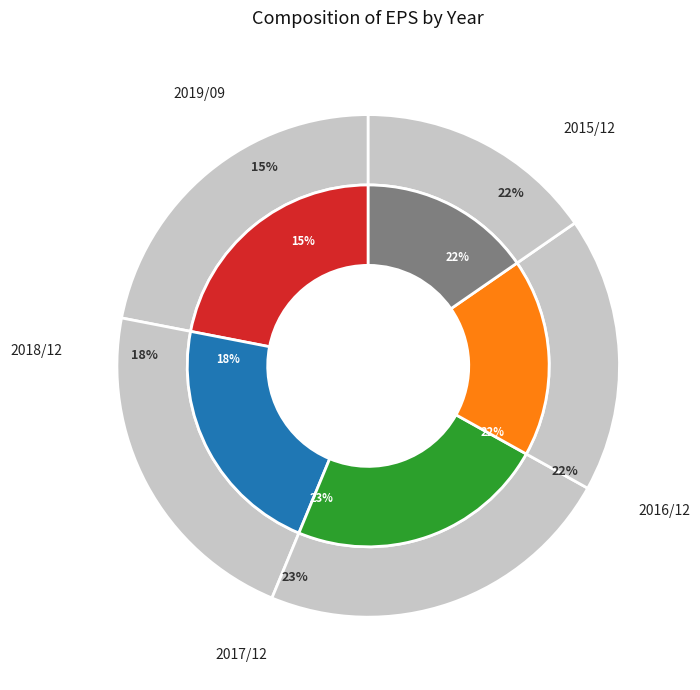

Is it true that 2019/09 is 27% of the pie?

False